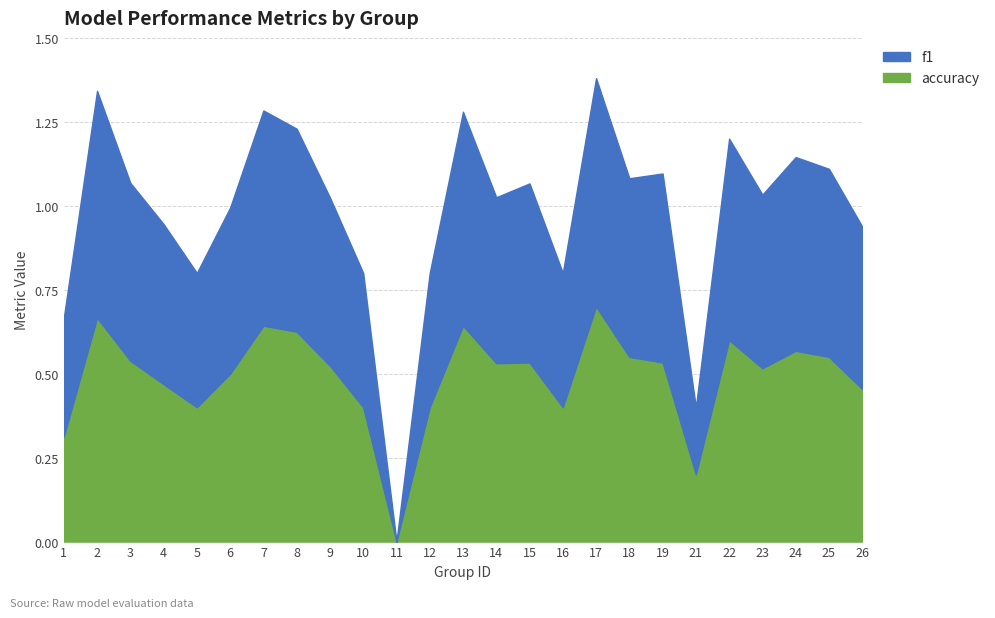

Which series has the largest total across all categories?

accuracy